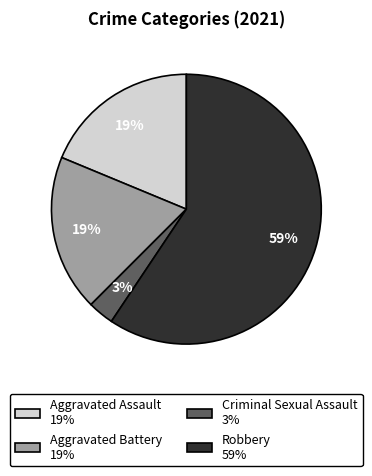

What is the smallest slice in the pie chart?

Criminal Sexual Assault